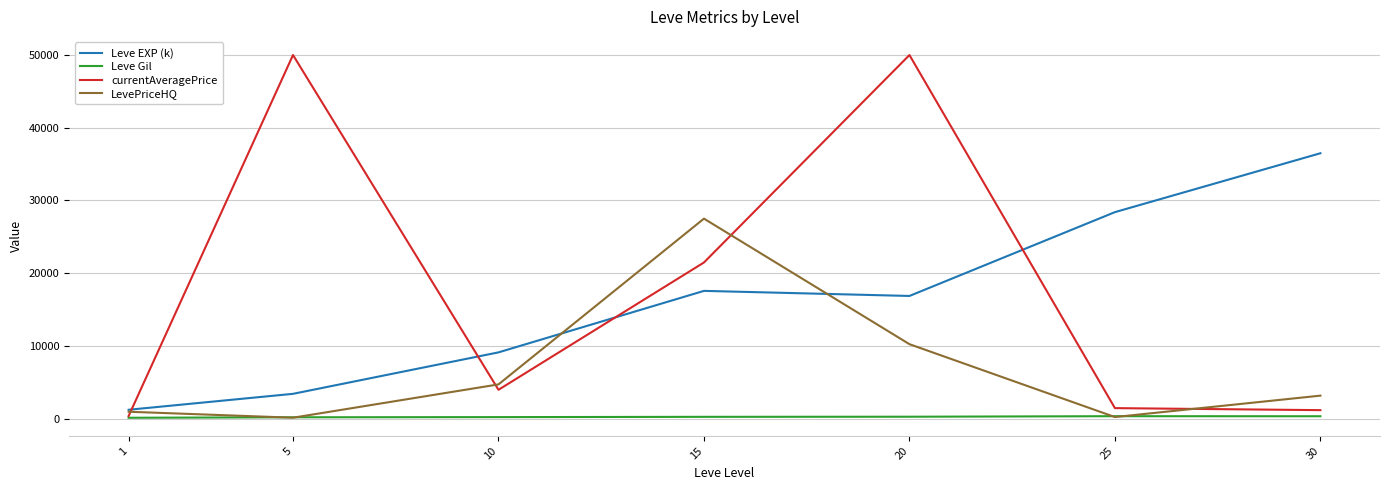

What is the minimum value for Leve Gil?

113.3